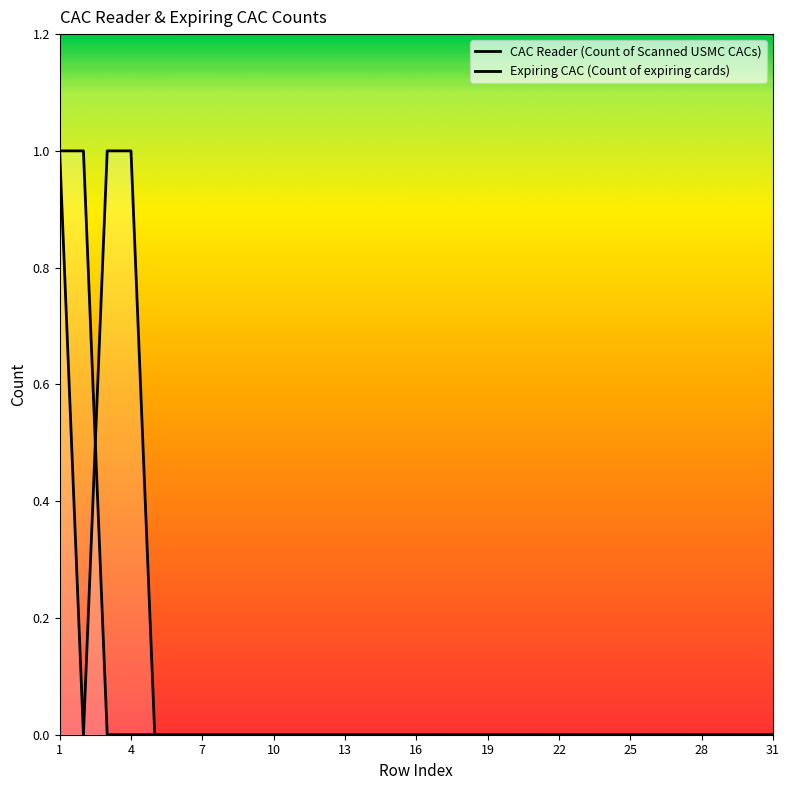

What is the difference between the maximum and minimum values in the CAC Reader (Count of Scanned USMC CACs) series?

1